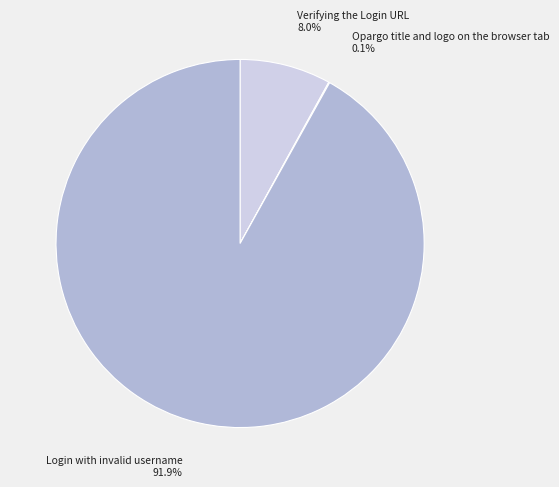

To the nearest percent, what is the average slice percentage?

33%